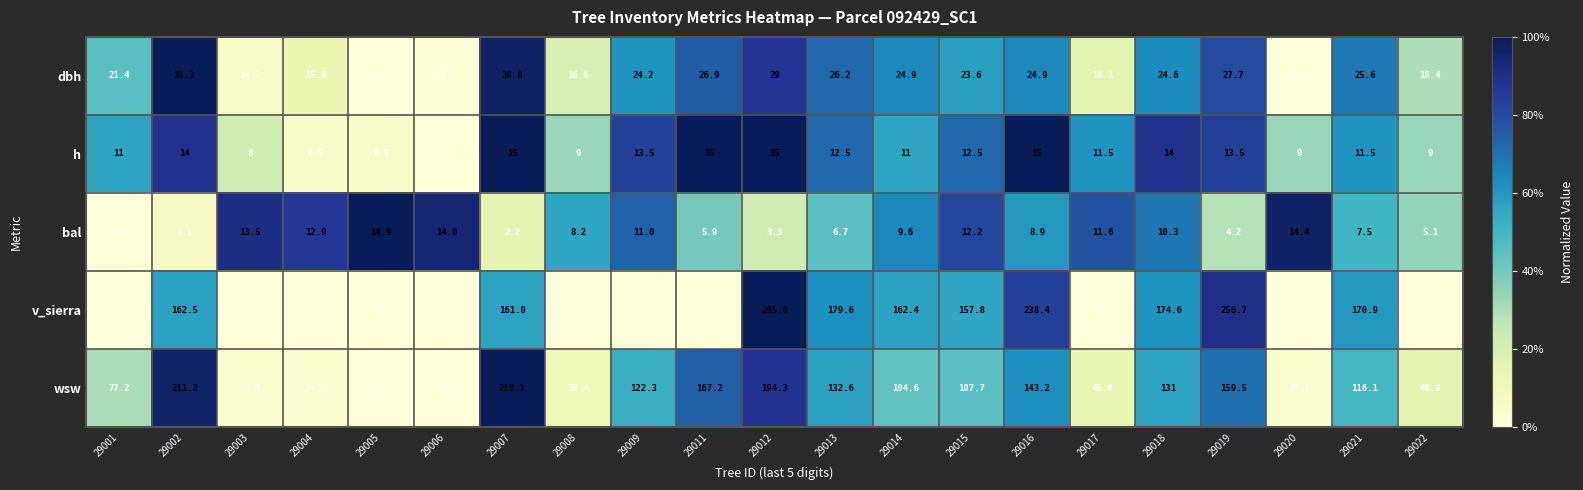

What is the maximum value shown in the chart?

285.8